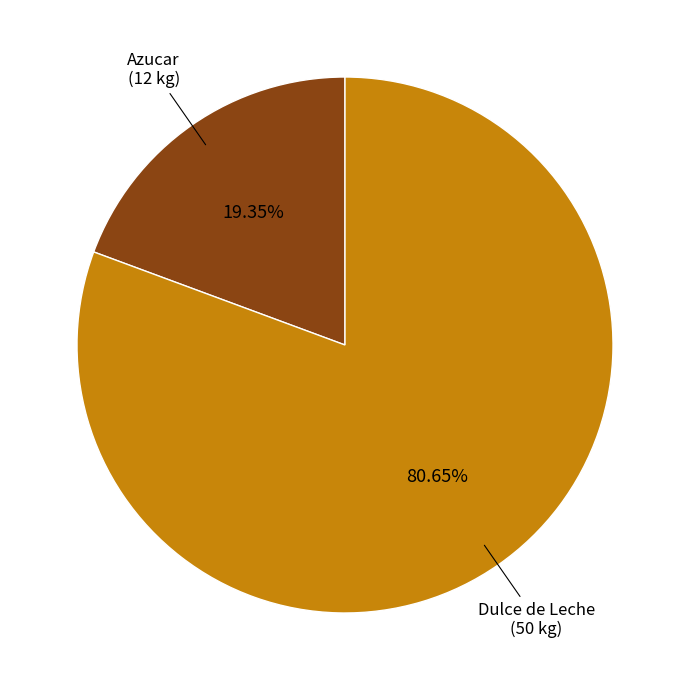

Count the number of slices in the pie.

2